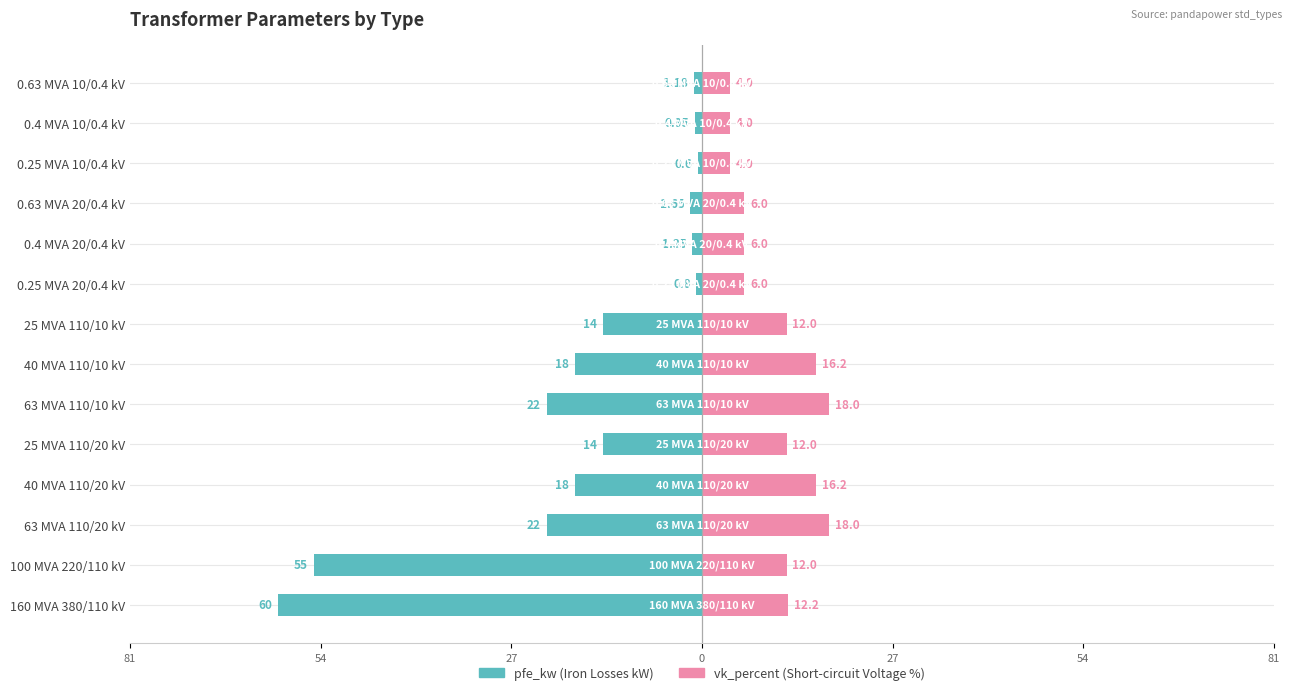

True or false: vk_percent has a value of 12.0 at 25 MVA 110/10 kV.

True